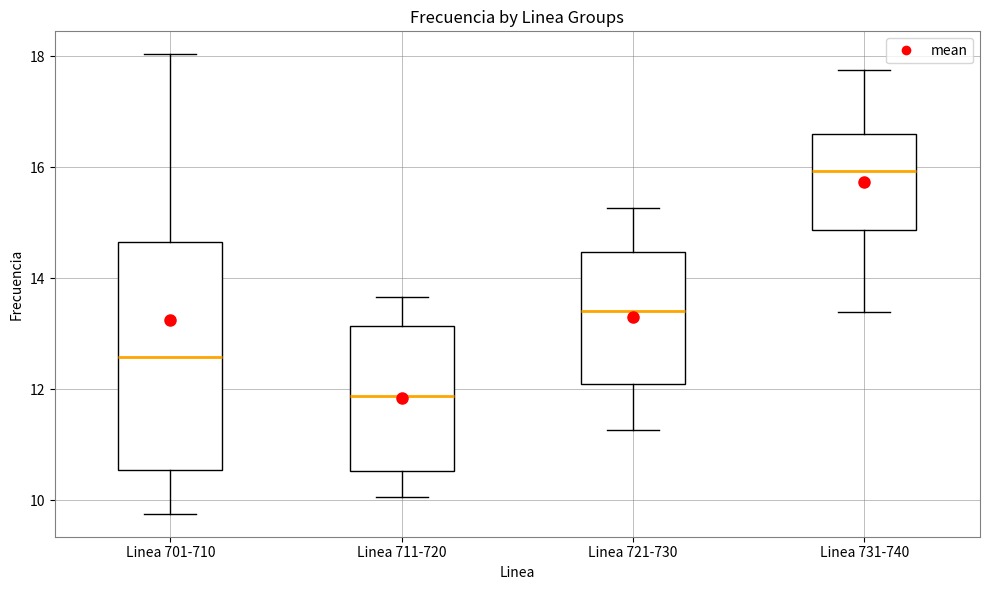

Where is the lower edge of the box for Linea 731-740 on the y-axis? The values are not printed on the chart, so give them approximately, as read against the axis.

14.8